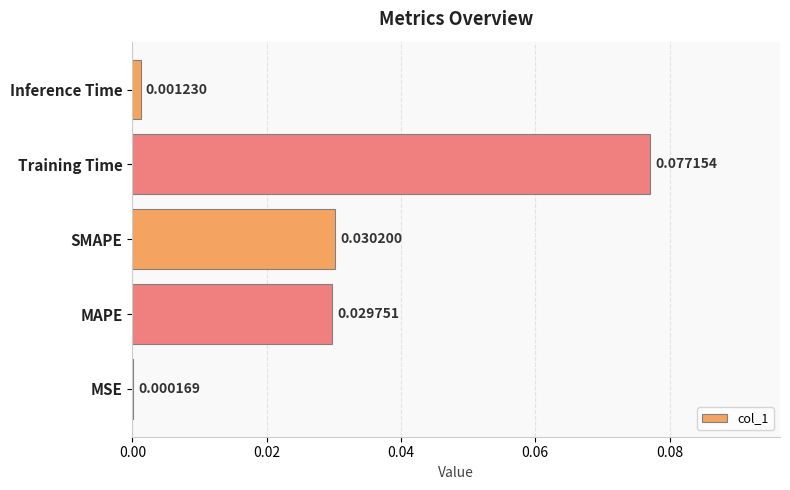

Where is the data nearest to the value 0?

MSE